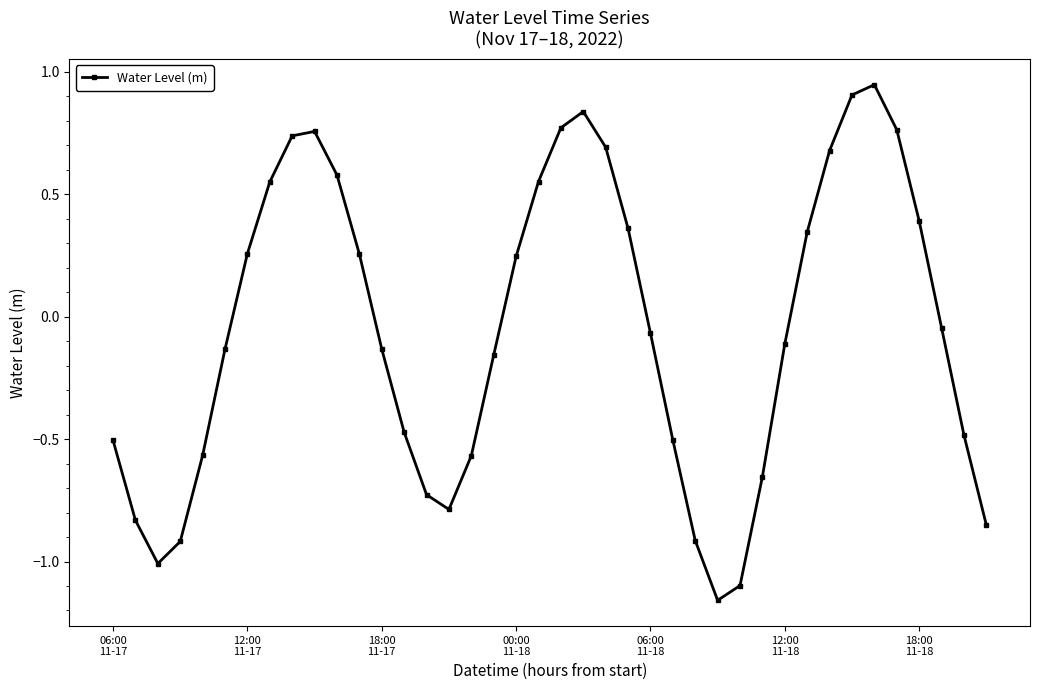

How many interior local valleys (lower than both neighbors) does the data have?

3